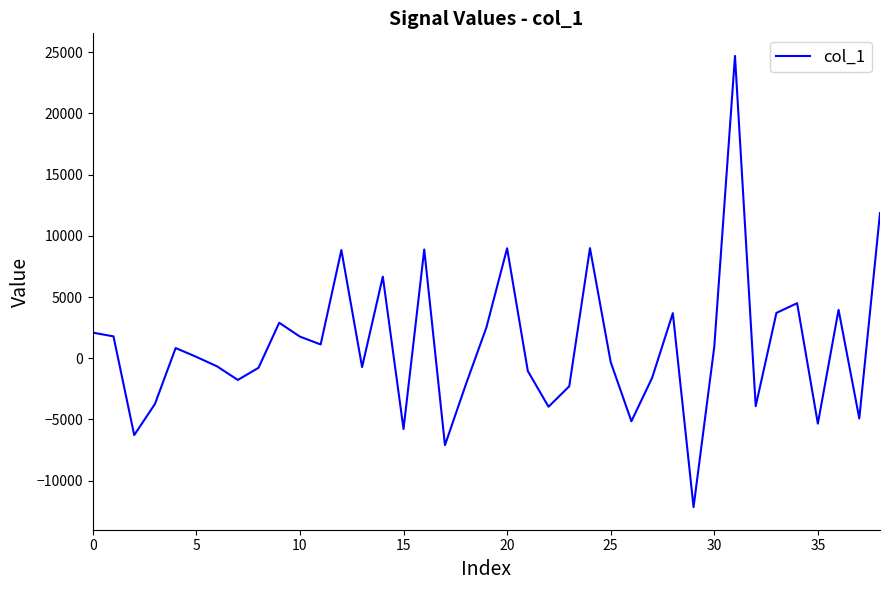

What is the minimum value shown in the chart?

-12160.4